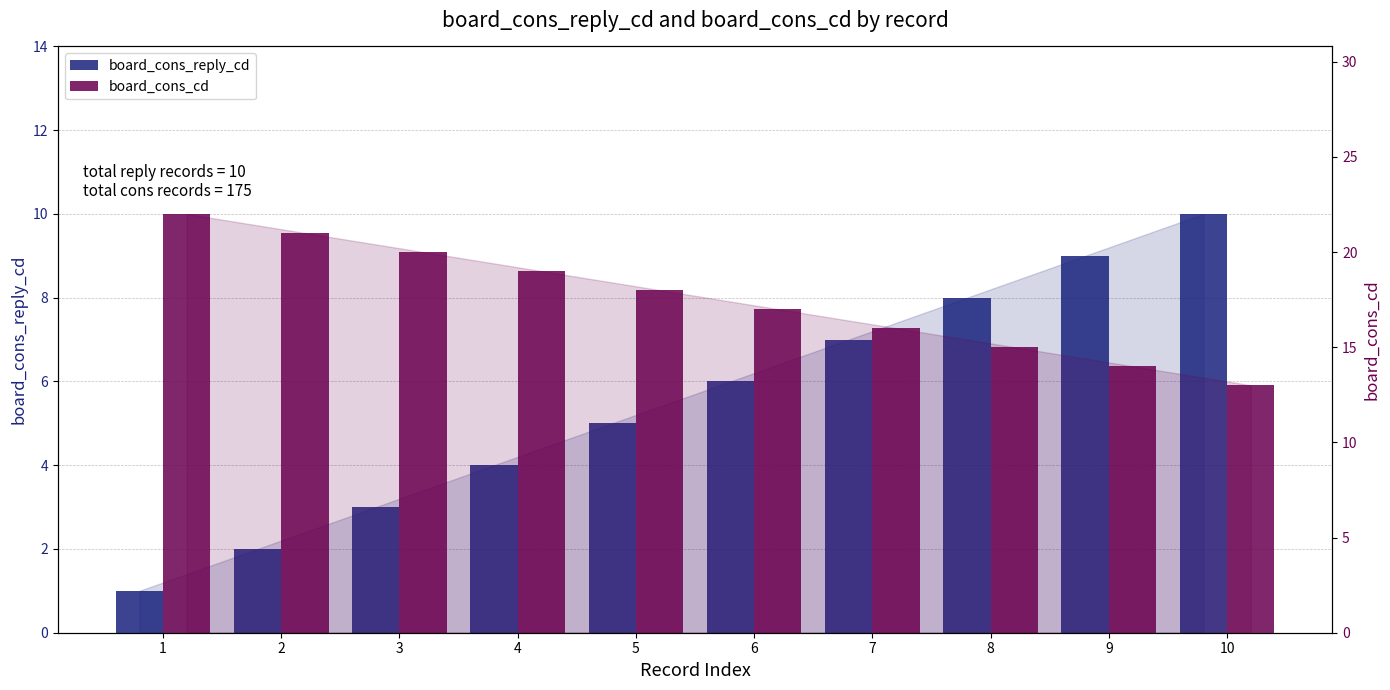

Are the bars horizontal?

No